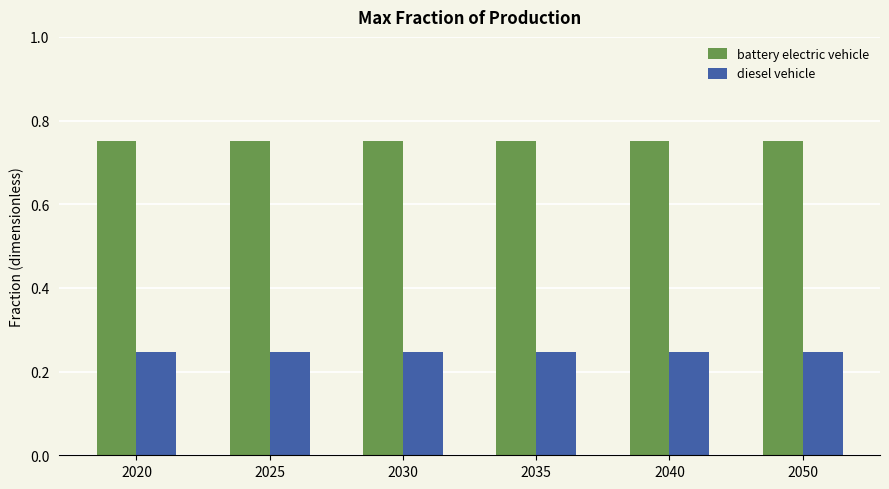

Is the value of battery electric vehicle at 2030 greater than the value of diesel vehicle at 2035?

Yes